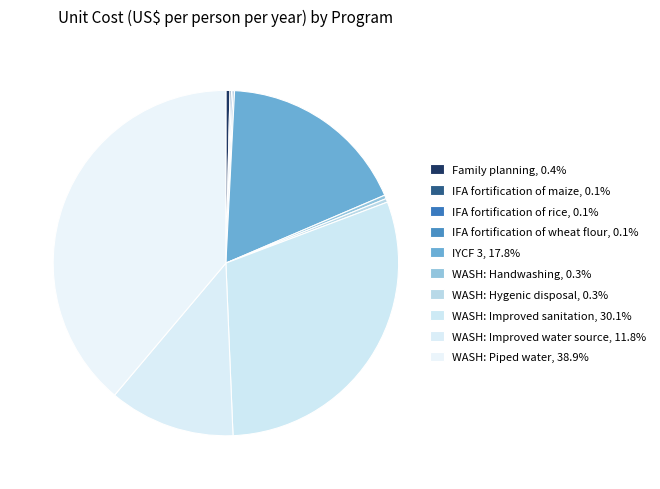

How much of the chart is everything except IFA fortification of rice?

99.9%